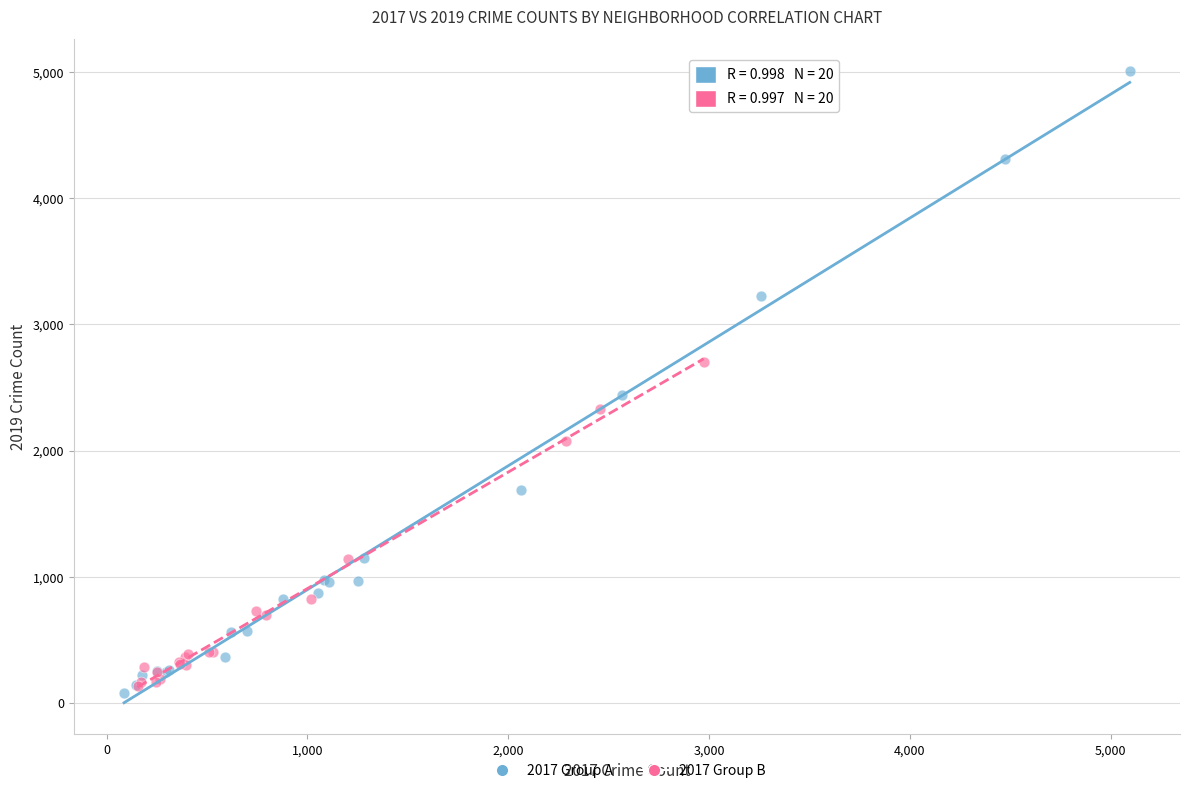

Which series has the largest Y range (max minus min)?

2017 Group A